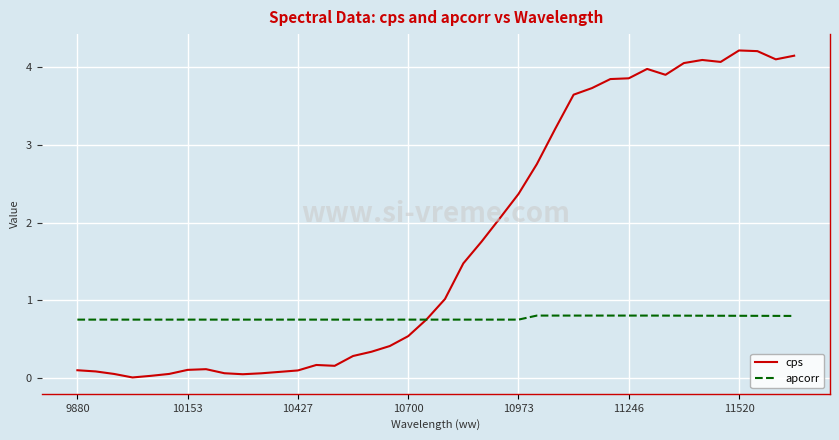

What is the maximum value shown in the chart?

4.2